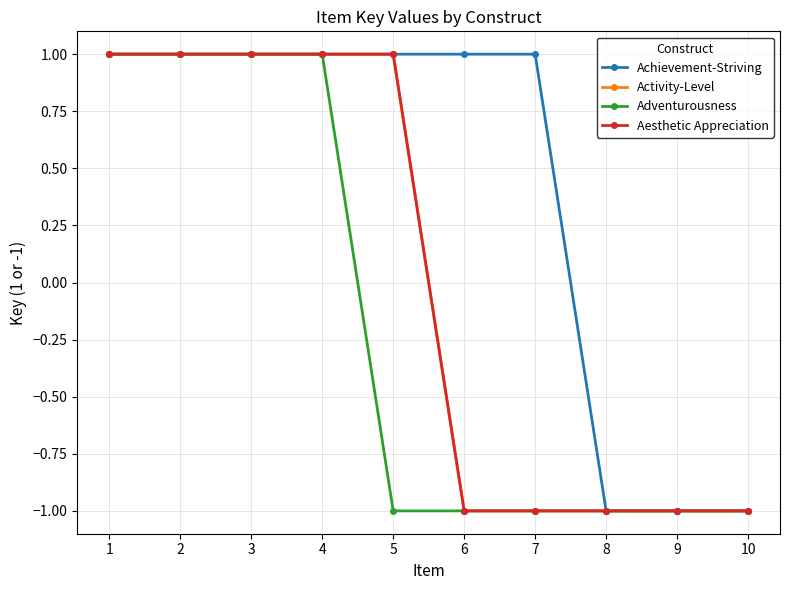

Does the chart have visible grid lines?

Yes